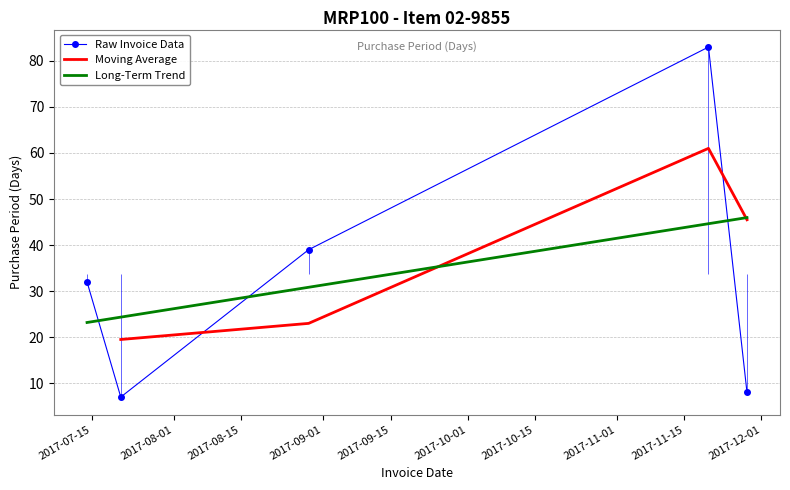

What is the smallest value displayed?

7